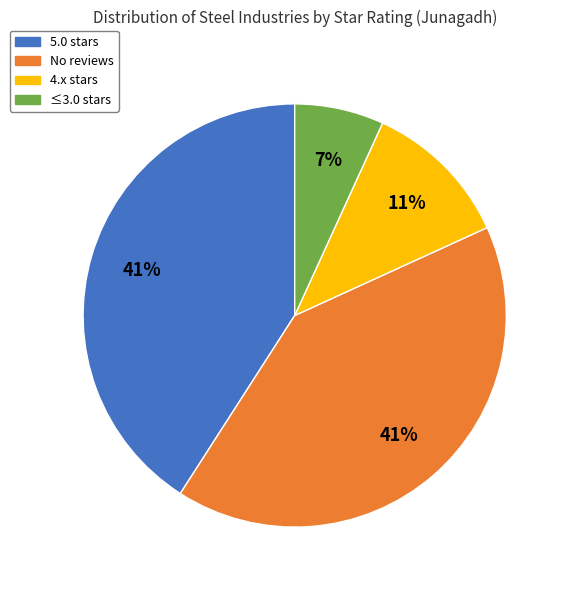

What is the smallest slice in the pie chart?

≤3.0 stars